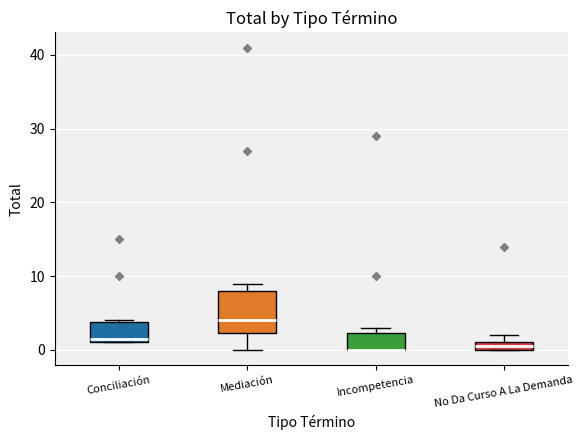

Where is the upper edge of the box for Incompetencia on the y-axis? The values are not printed on the chart, so give them approximately, as read against the axis.

2